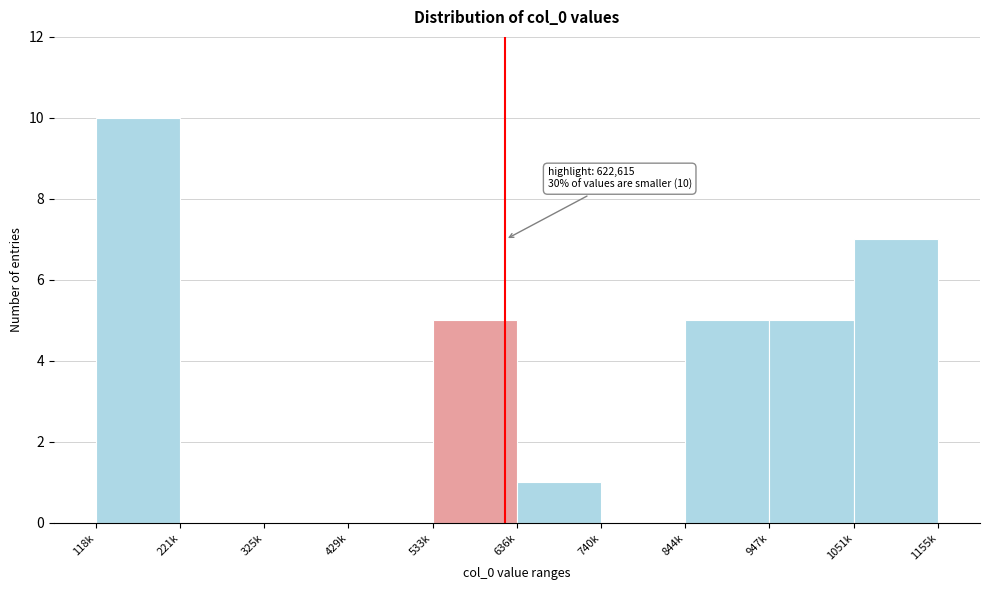

Reading left to right, transcribe all the data shown in this chart.

118k=10	221k=0	325k=0	429k=0	533k=5	636k=1	740k=0	844k=5	947k=5	1051k=7